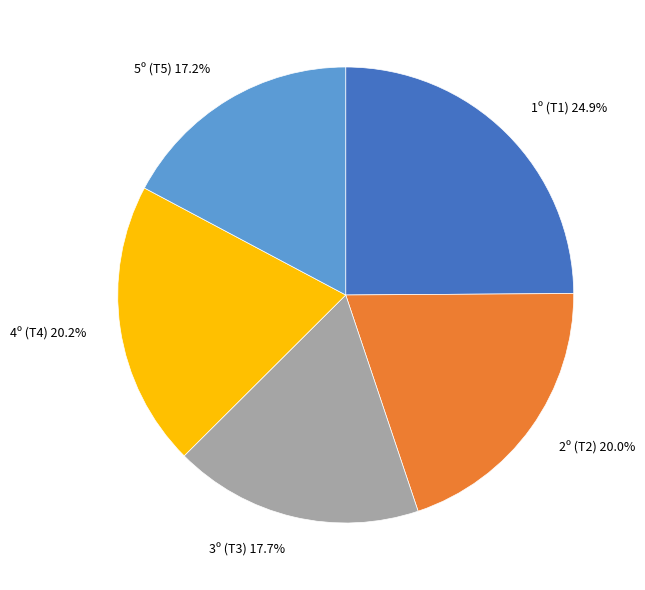

Is there a majority slice in this chart?

No